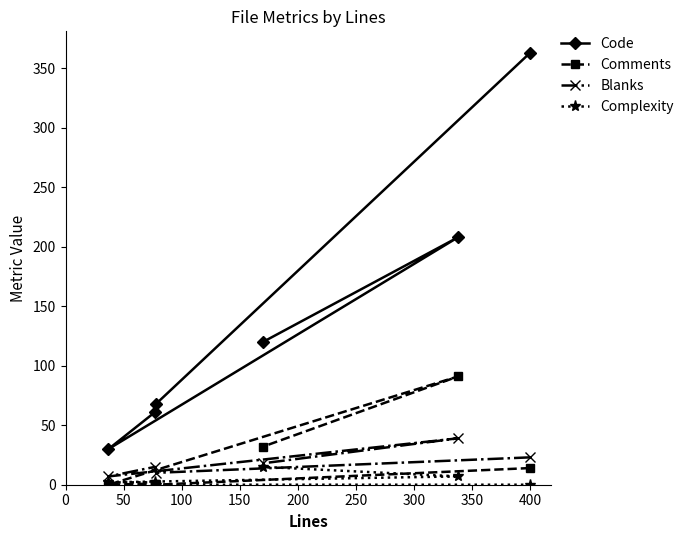

What are all the series names shown in the legend?

Code, Comments, Blanks, Complexity